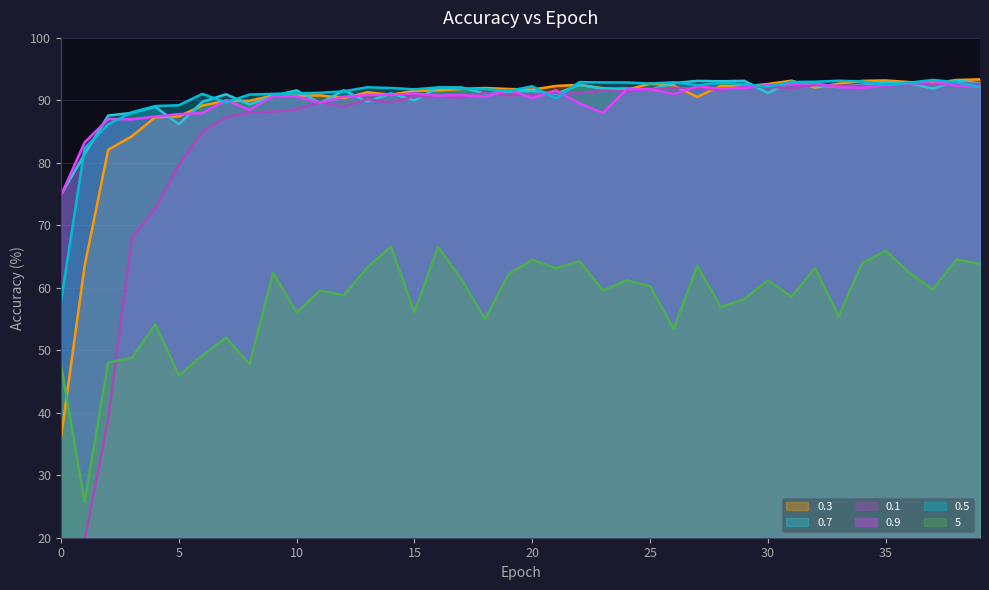

Reading left to right, what are all the values shown in this chart?

0.1: 0=16.1	1=19.5	2=39.0	3=67.9	4=72.8	5=79.6	6=85.0	7=87.3	8=88.1	9=88.2	10=88.6	11=89.7	12=89.0	13=90.2	14=89.6	15=90.6	16=90.6	17=90.4	18=91.2	19=90.8	20=91.0	21=91.2	22=91.2	23=91.6	24=91.5	25=91.8	26=92.0	27=91.9	28=91.7	29=92.2	30=92.2	31=92.0	32=92.5	33=92.3	34=92.3	35=92.2	36=92.8	37=92.5	38=92.8	39=92.6
0.3: 0=36.1	1=63.5	2=82.1	3=84.2	4=87.3	5=87.4	6=89.2	7=89.9	8=89.9	9=90.8	10=90.8	11=90.8	12=90.4	13=91.3	14=90.9	15=91.5	16=91.6	17=91.8	18=92.0	19=91.8	20=91.7	21=92.3	22=92.5	23=91.9	24=91.7	25=92.7	26=92.4	27=90.5	28=92.3	29=92.2	30=92.6	31=93.2	32=92.0	33=92.7	34=93.1	35=93.2	36=92.9	37=92.7	38=93.3	39=93.4
0.5: 0=57.8	1=82.3	2=86.2	3=88.1	4=89.1	5=89.2	6=91.0	7=89.7	8=90.9	9=91.0	10=91.1	11=91.2	12=91.5	13=92.1	14=92.0	15=91.8	16=92.1	17=91.9	18=91.8	19=91.5	20=92.2	21=90.3	22=92.9	23=92.9	24=92.9	25=92.7	26=92.9	27=92.4	28=92.8	29=92.6	30=92.2	31=92.9	32=93.0	33=93.1	34=93.0	35=92.5	36=92.8	37=93.3	38=92.9	39=92.1
0.7: 0=74.9	1=81.4	2=87.6	3=88.0	4=89.0	5=86.2	6=89.8	7=91.0	8=89.3	9=90.7	10=91.6	11=89.6	12=91.6	13=89.8	14=91.1	15=90.0	16=92.1	17=92.1	18=91.1	19=91.4	20=91.5	21=91.0	22=92.5	23=91.8	24=91.9	25=91.7	26=92.8	27=93.1	28=93.1	29=93.1	30=91.2	31=93.0	32=92.4	33=92.1	34=92.5	35=93.0	36=92.8	37=91.9	38=93.2	39=92.8
0.9: 0=74.8	1=83.3	2=87.0	3=87.0	4=87.4	5=87.8	6=88.0	7=90.0	8=88.5	9=90.7	10=90.6	11=89.6	12=90.6	13=90.9	14=90.9	15=91.1	16=90.8	17=90.9	18=90.6	19=91.7	20=90.4	21=91.6	22=89.5	23=88.0	24=91.7	25=91.8	26=91.0	27=92.2	28=91.9	29=92.0	30=92.5	31=92.6	32=92.8	33=92.1	34=92.0	35=92.3	36=92.7	37=93.1	38=92.3	39=92.2
5: 0=47.6	1=25.7	2=48.0	3=48.8	4=54.1	5=46.0	6=49.2	7=52.0	8=47.8	9=62.4	10=56.1	11=59.6	12=58.8	13=63.3	14=66.6	15=56.1	16=66.5	17=61.3	18=55.0	19=62.2	20=64.5	21=63.1	22=64.2	23=59.6	24=61.2	25=60.3	26=53.4	27=63.5	28=56.9	29=58.2	30=61.2	31=58.6	32=63.2	33=55.4	34=64.0	35=65.9	36=62.4	37=59.8	38=64.5	39=63.8